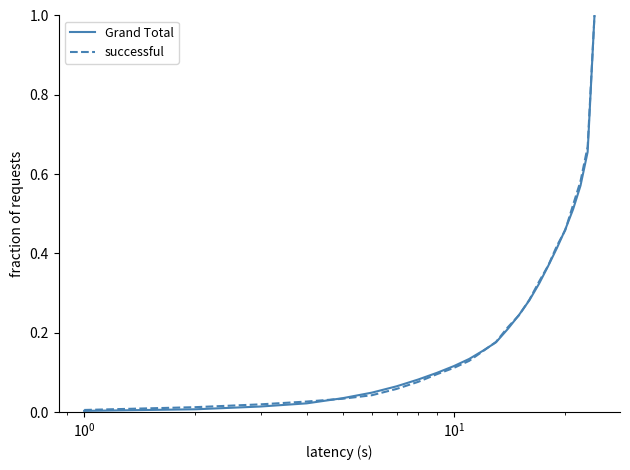

What is the maximum value for Grand Total?

1.0